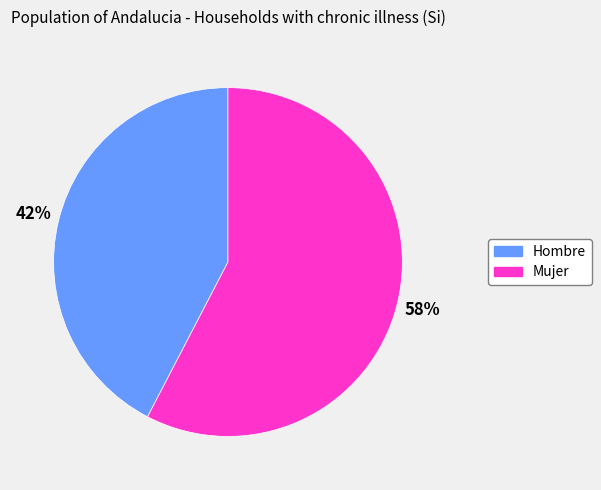

The Hombre slice represents 50% of the pie. True or false?

False